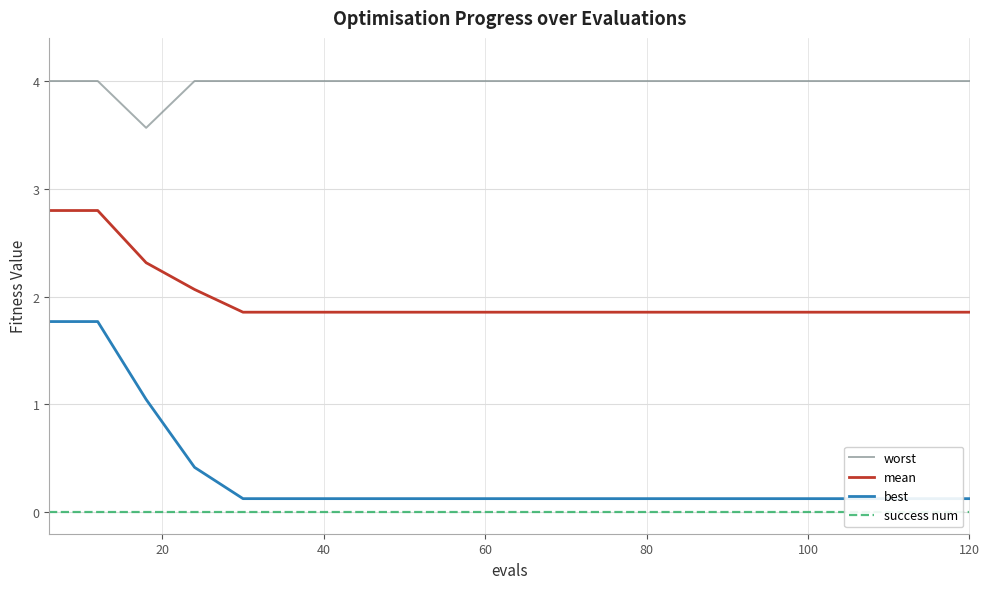

Is the value of worst at 120 greater than the value of mean at 60?

Yes